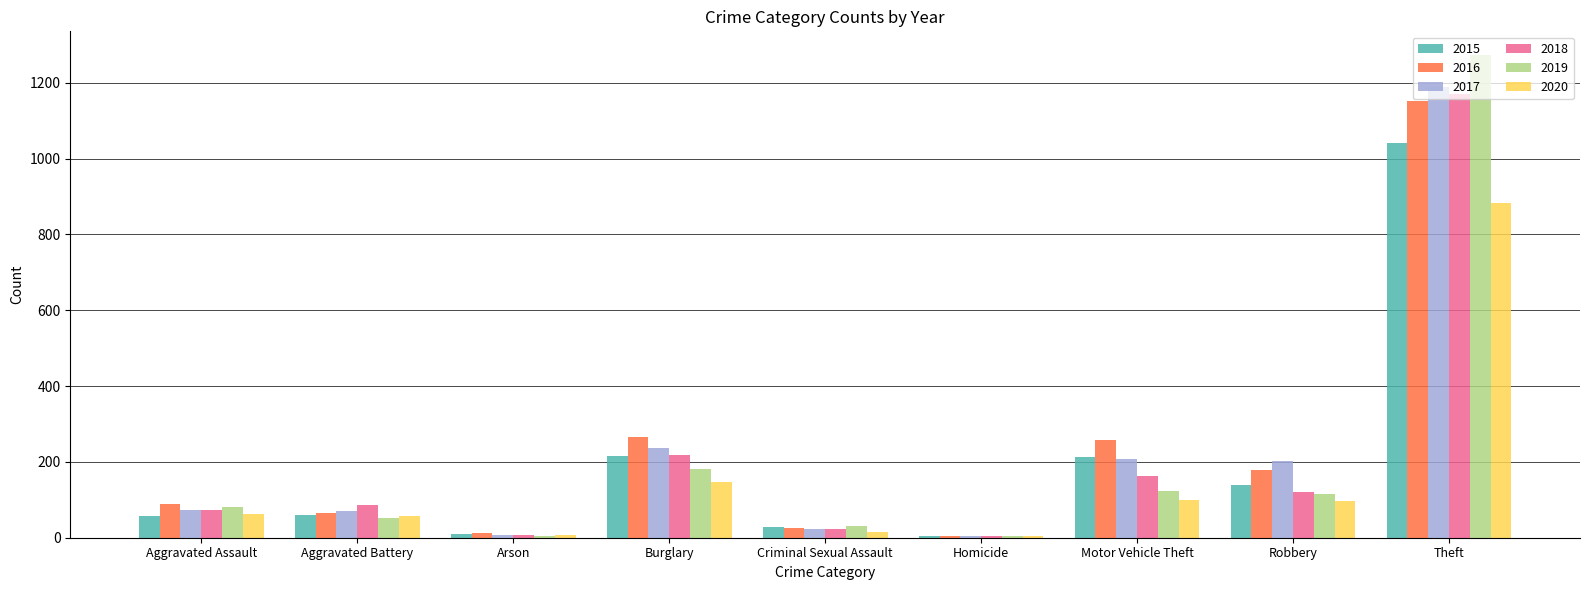

What is the maximum value shown in the chart?

1272